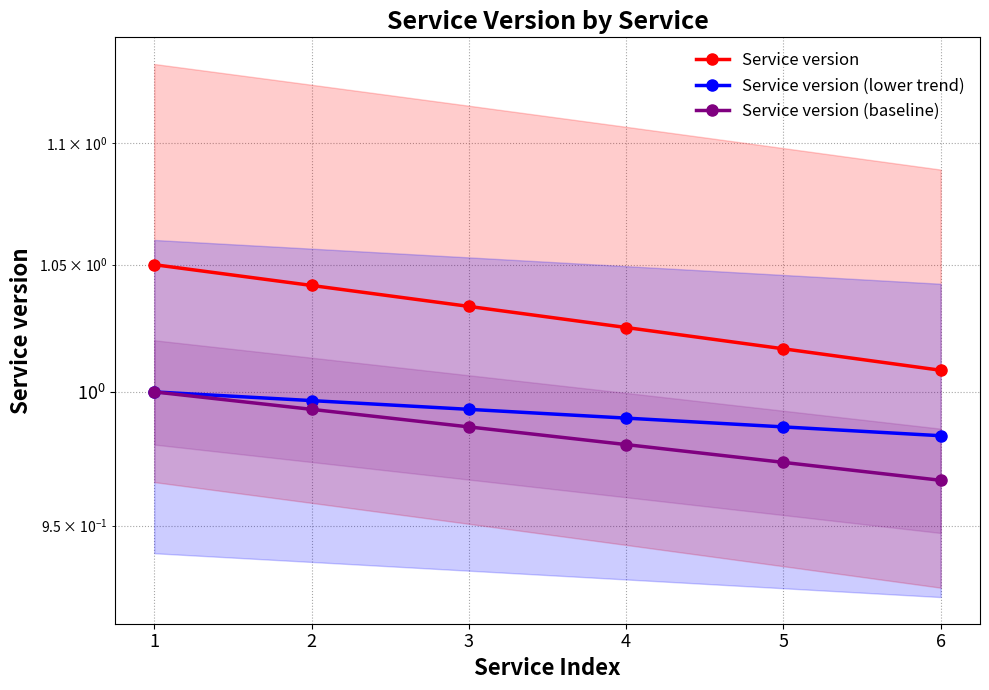

What is the maximum value for Service version (baseline)?

1.0